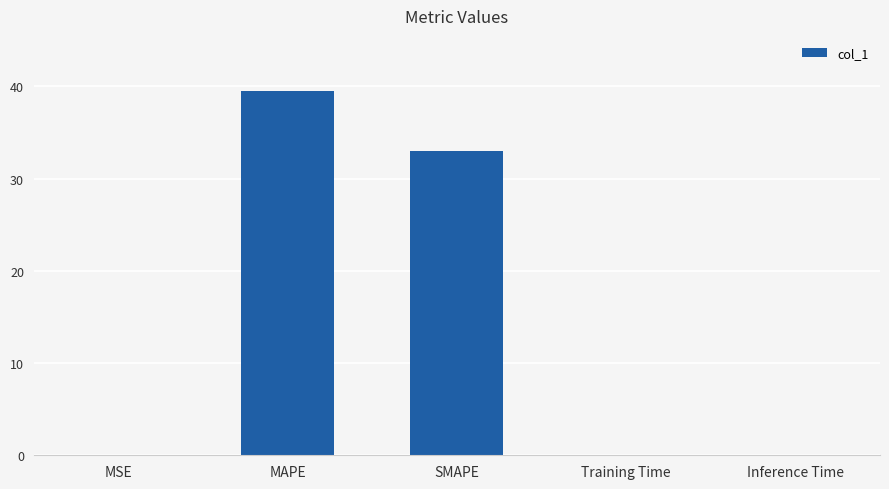

Which label corresponds to the largest value in the chart?

MAPE